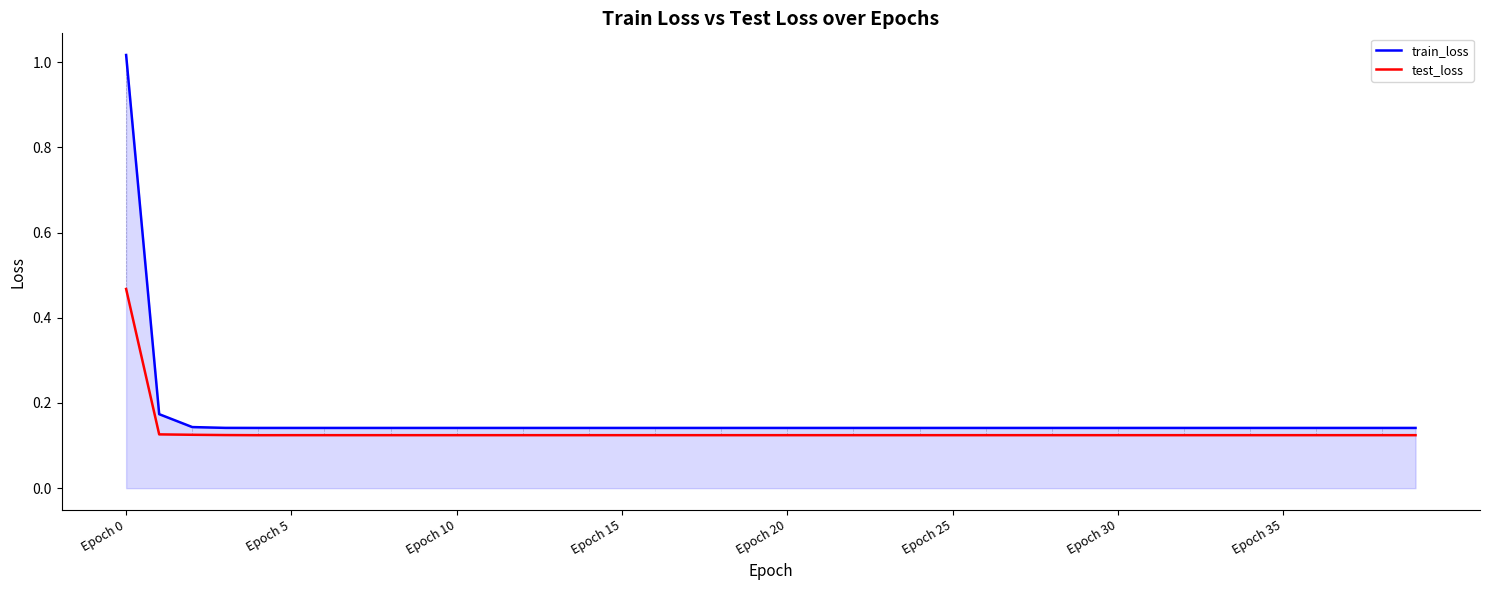

Which series has the widest spread of values?

train_loss